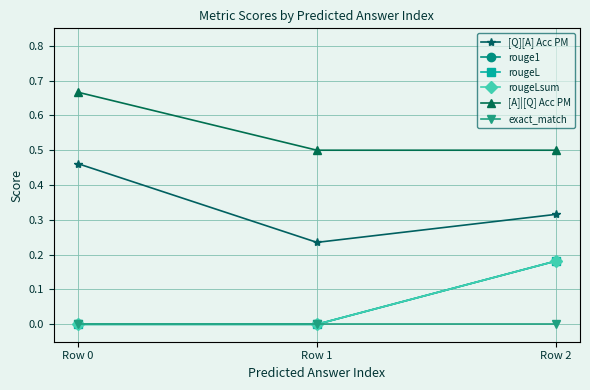

Which series has the largest range (max minus min)?

[Q][A] Acc PM